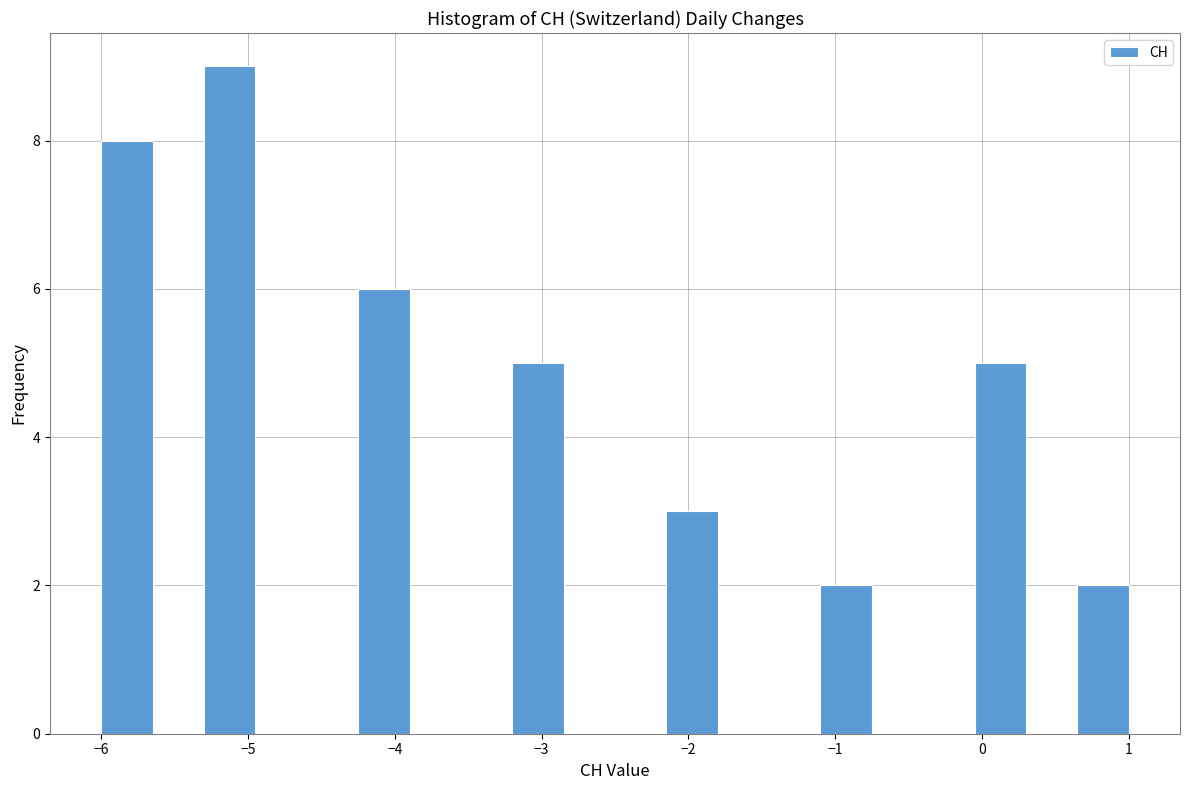

Around what value on the x-axis is the tallest bar? Give the approximate position of its centre, as read against the axis.

-5.1